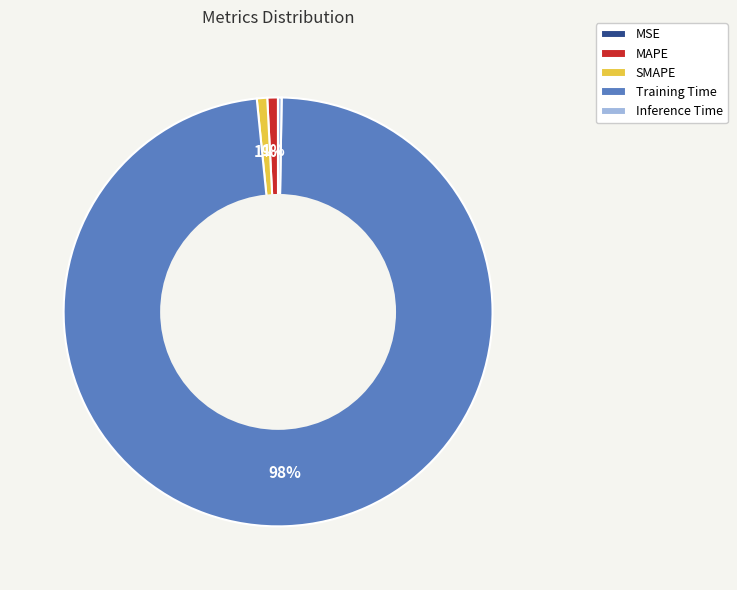

Is the sum of SMAPE and MAPE greater than half?

No